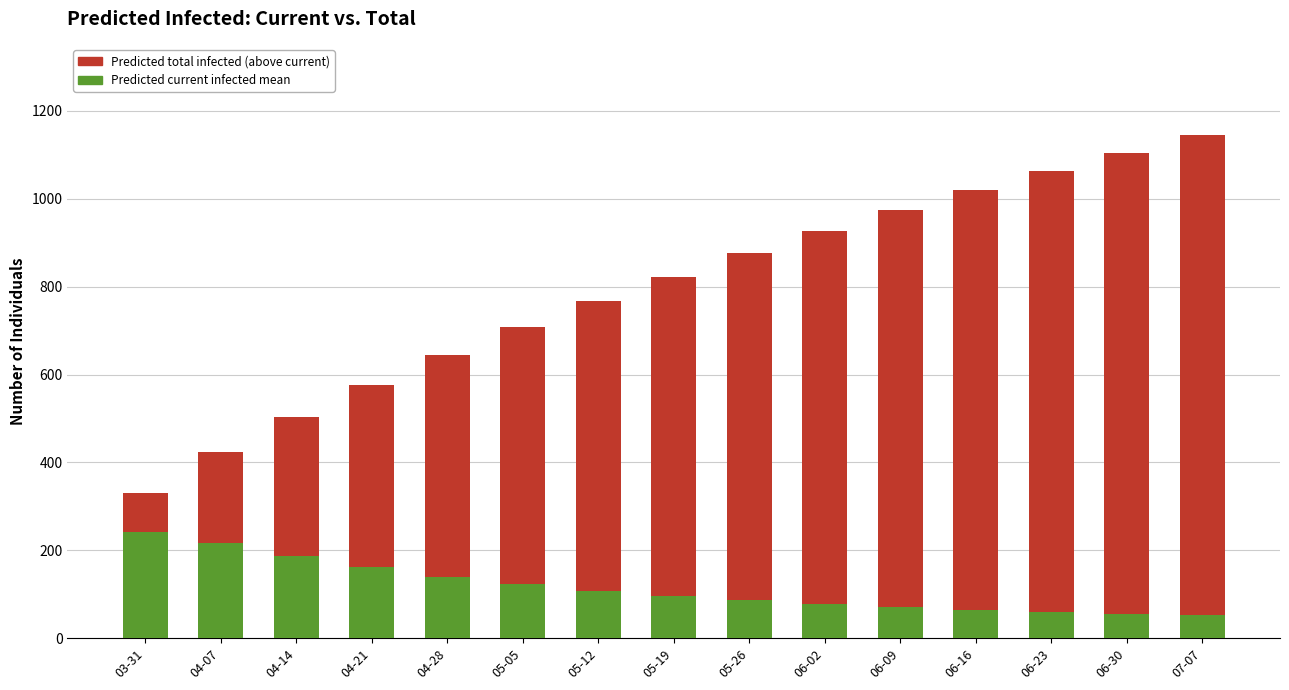

What is the total value across all series at 05-26?

876